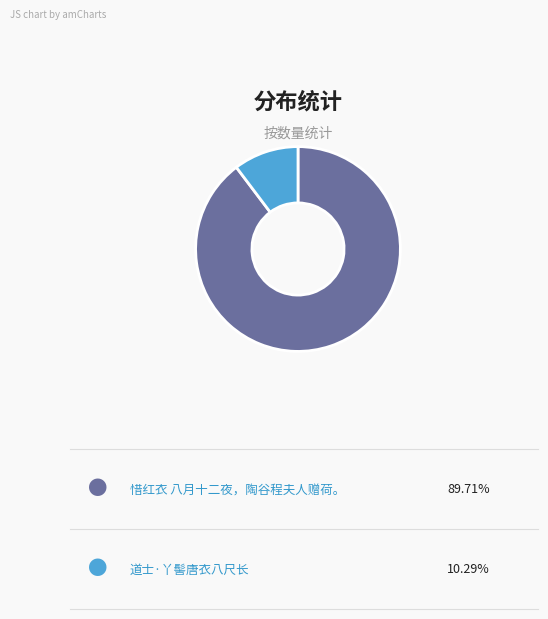

How many slices are in this pie chart?

2